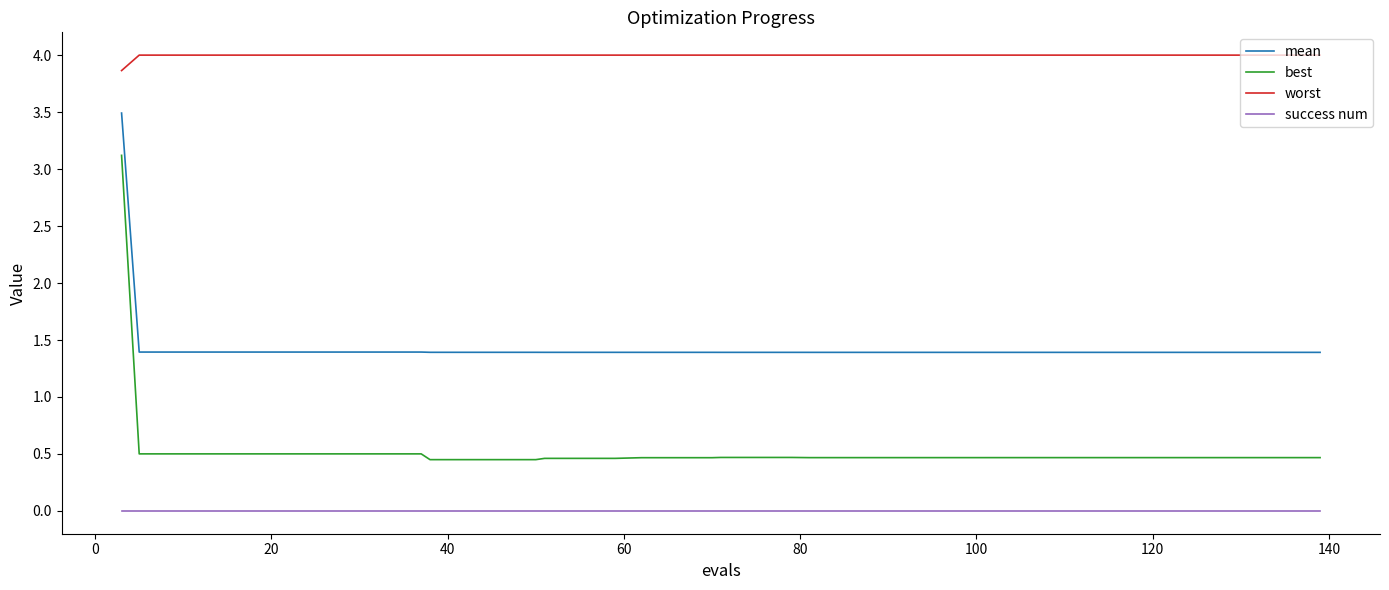

True or false: worst and success num intersect in this chart.

False